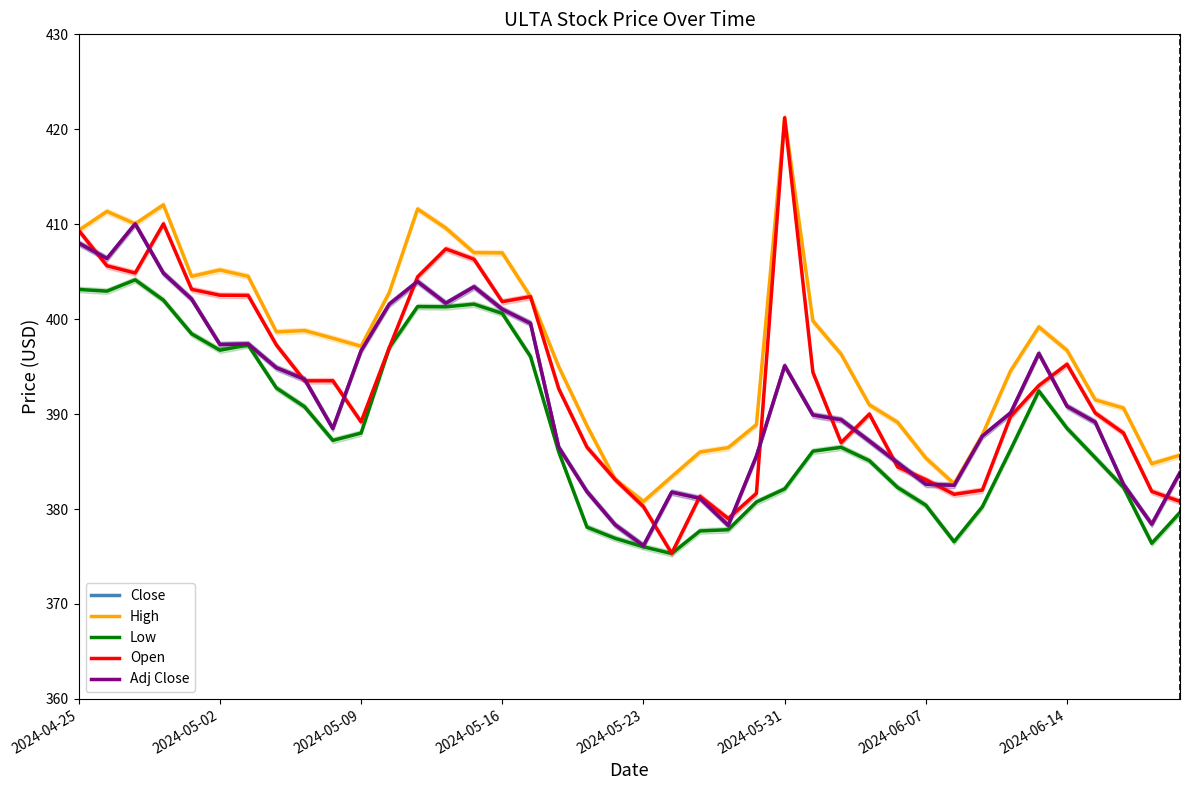

At 2024-05-23, list the series in order from largest to smallest.

High, Open, Close, Adj Close, Low